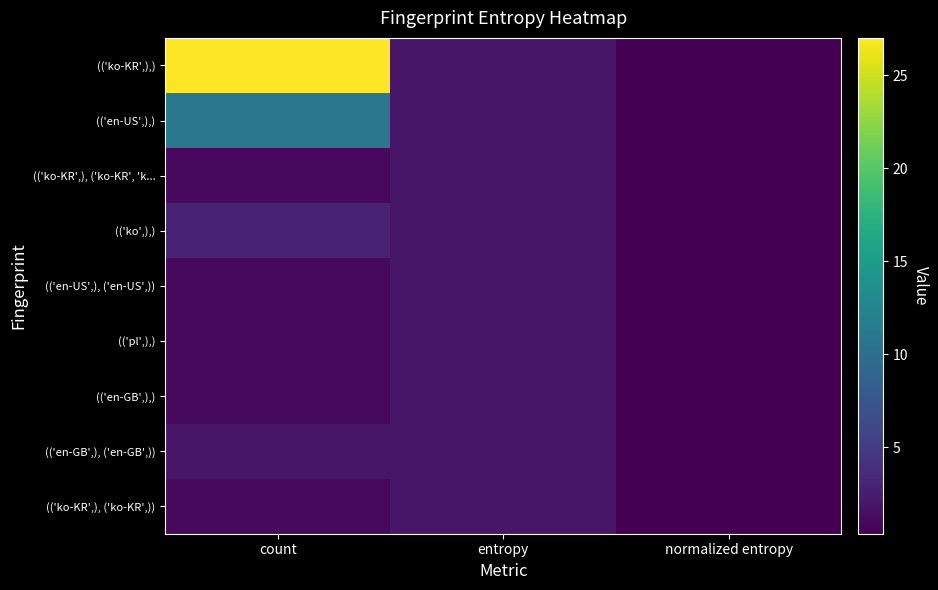

Reading left to right, list all the values displayed in this chart.

(('ko-KR',),): count=27.0	entropy=2.0	normalized entropy=0.4
(('en-US',),): count=11.0	entropy=2.0	normalized entropy=0.4
(('ko-KR',), ('ko-KR', 'k...: count=1.0	entropy=2.0	normalized entropy=0.4
(('ko',),): count=3.0	entropy=2.0	normalized entropy=0.4
(('en-US',), ('en-US',)): count=1.0	entropy=2.0	normalized entropy=0.4
(('pl',),): count=1.0	entropy=2.0	normalized entropy=0.4
(('en-GB',),): count=1.0	entropy=2.0	normalized entropy=0.4
(('en-GB',), ('en-GB',)): count=2.0	entropy=2.0	normalized entropy=0.4
(('ko-KR',), ('ko-KR',)): count=1.0	entropy=2.0	normalized entropy=0.4